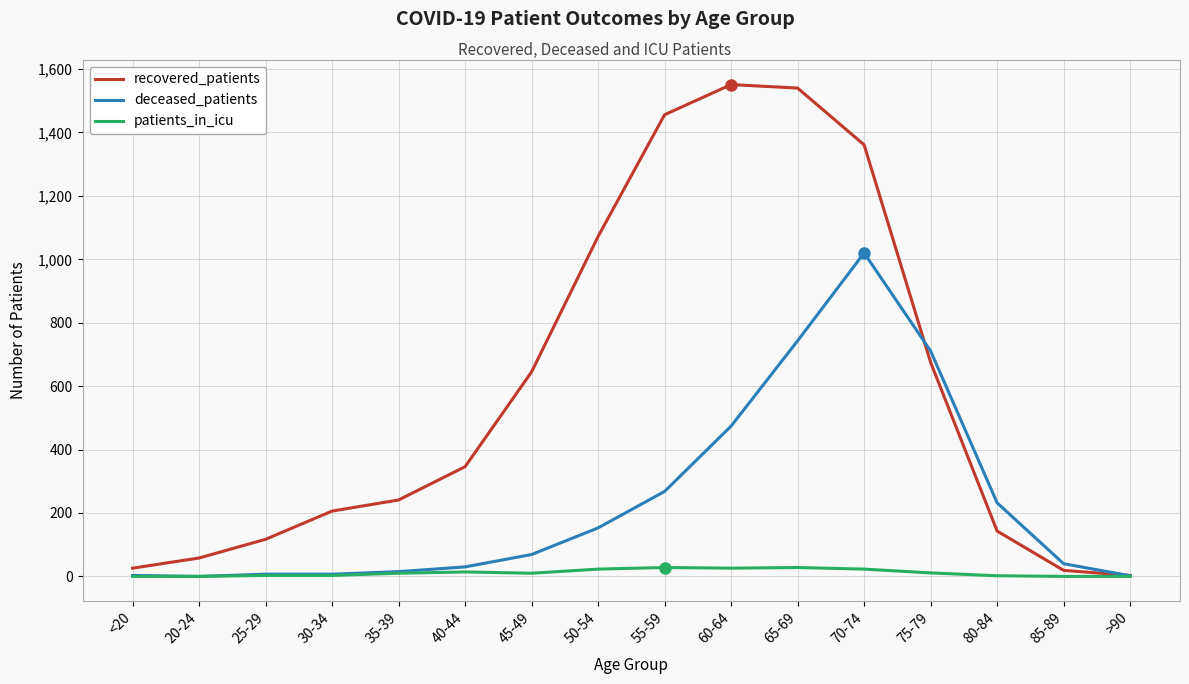

What is the spread (max minus min) of values at 40-44?

332